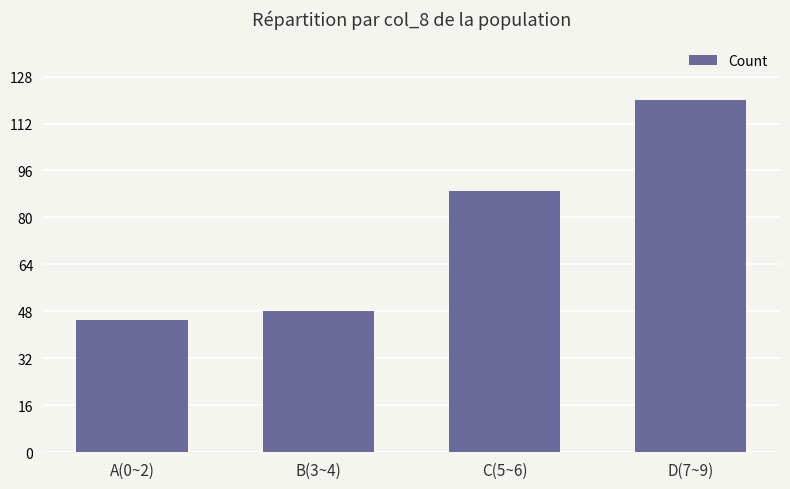

List the labels in order of value, largest first.

D(7~9), C(5~6), B(3~4), A(0~2)